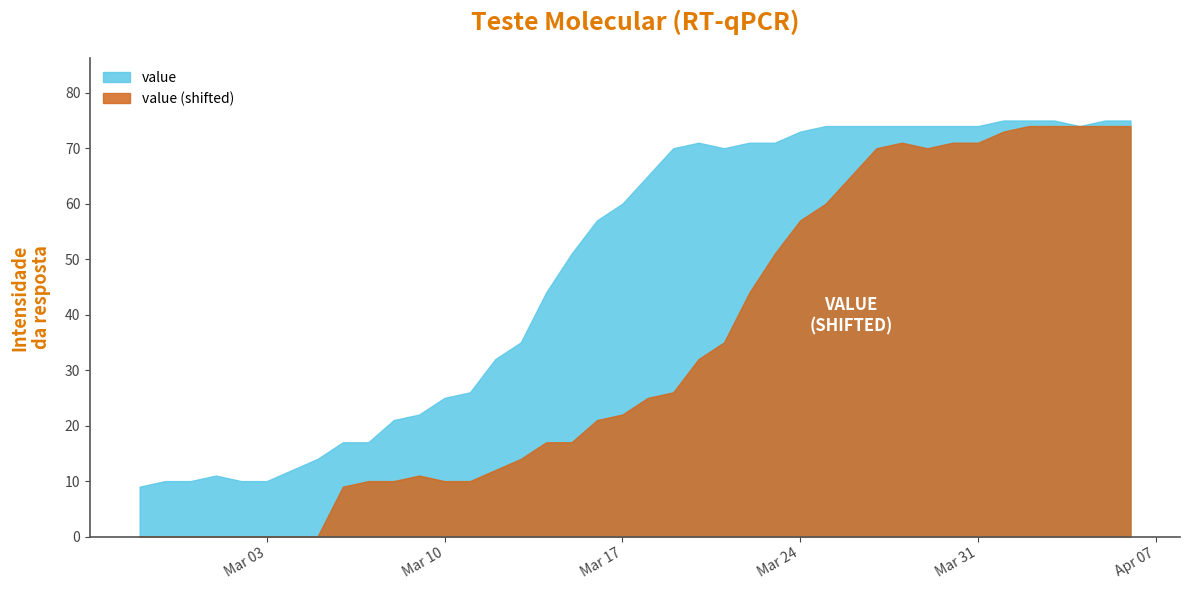

Does the chart display data point markers on the line(s)?

No